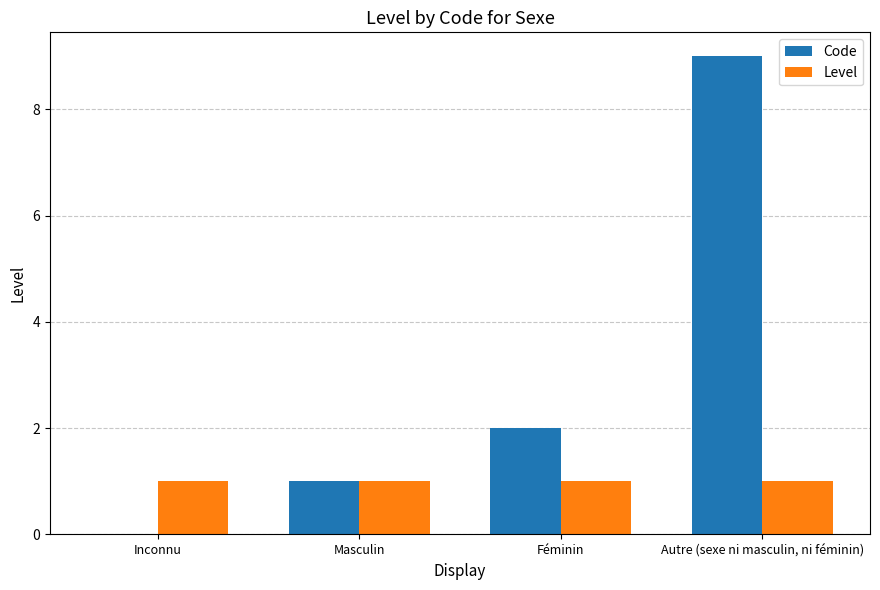

Which series changed the most between Inconnu and Féminin?

Code